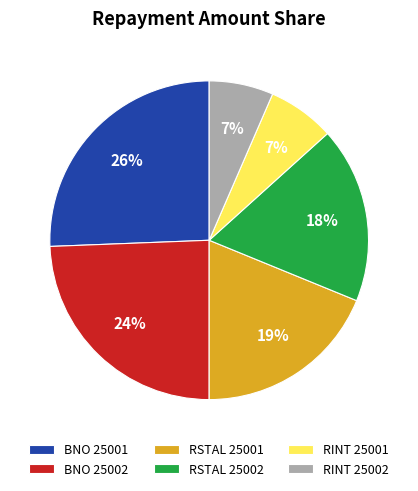

True or false: RINT 25001 accounts for 7% of the total.

True